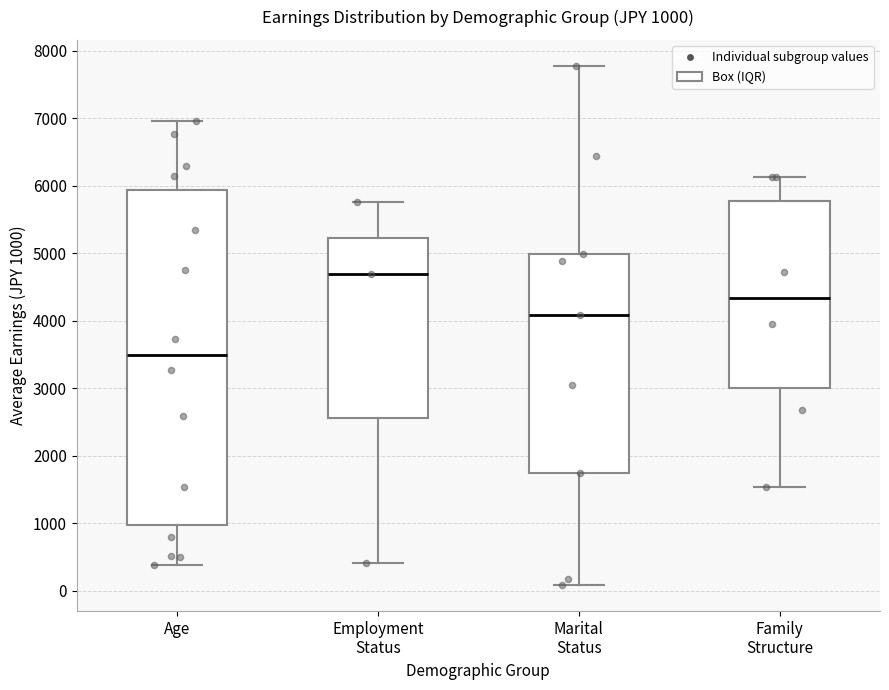

Comparing the boxes themselves (not the whiskers), which one is the tallest?

Age